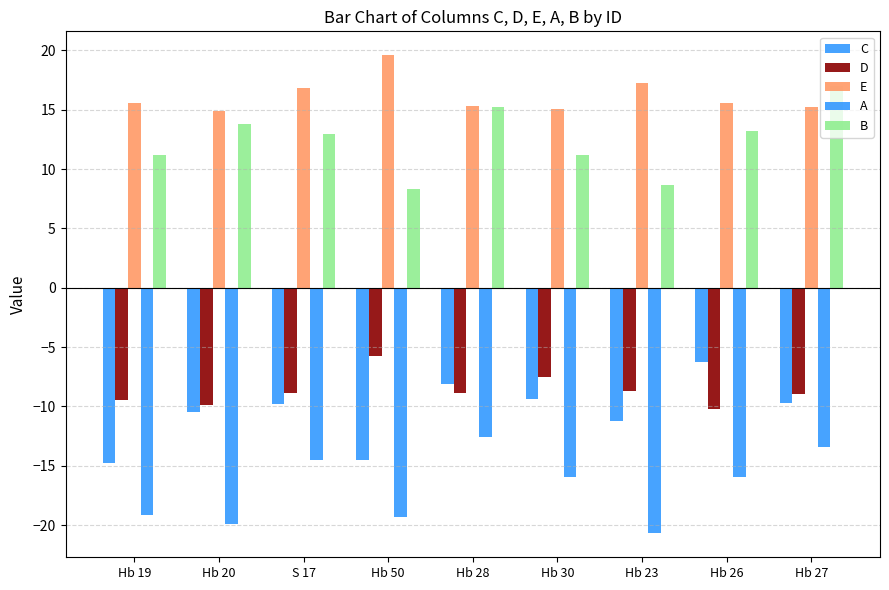

How many data points in B are less than 12?

4